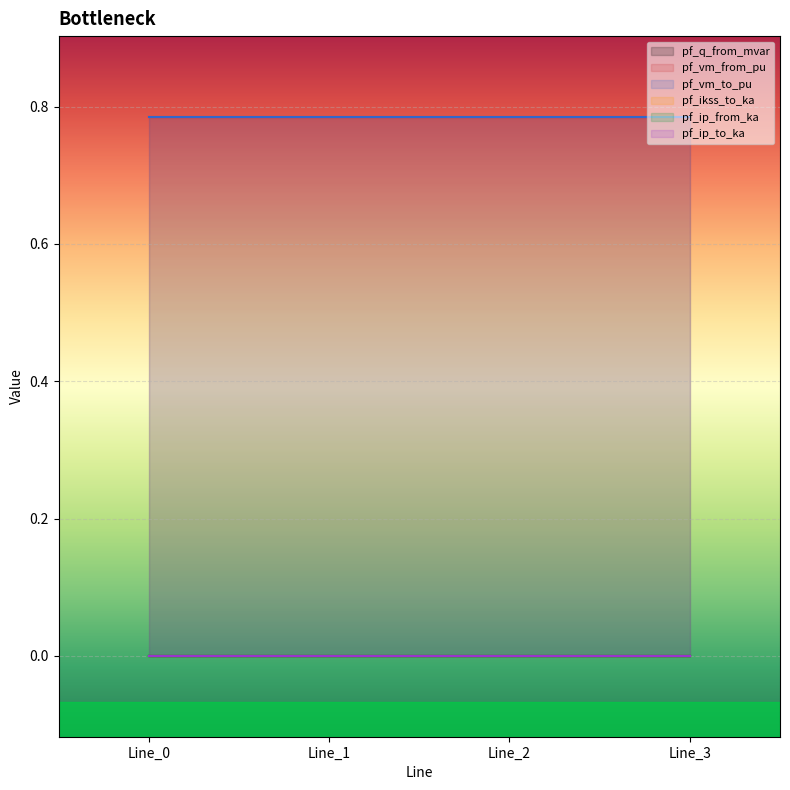

How many lines are shown in the chart?

6